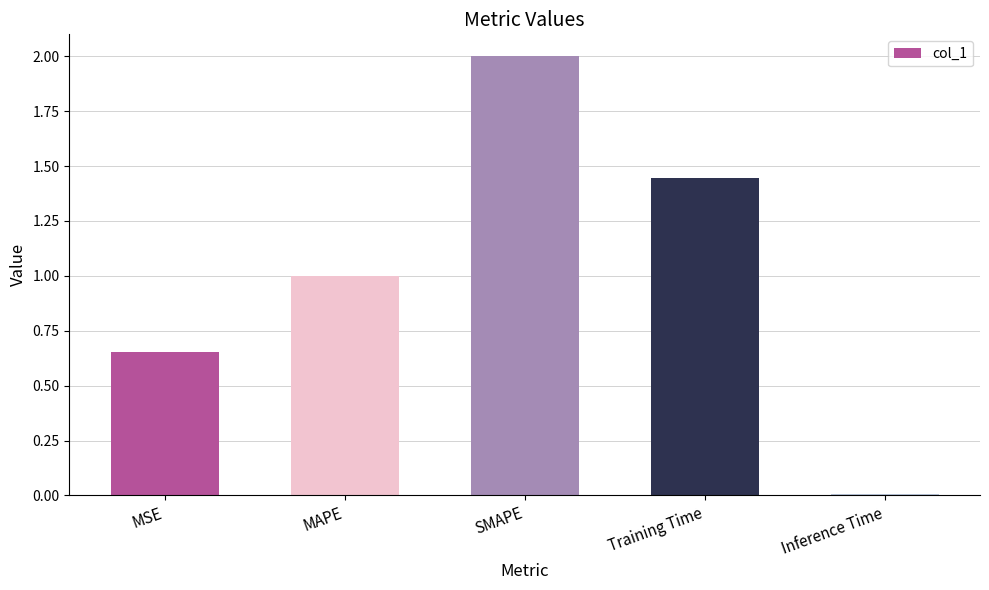

What is the sum of all values?

5.1